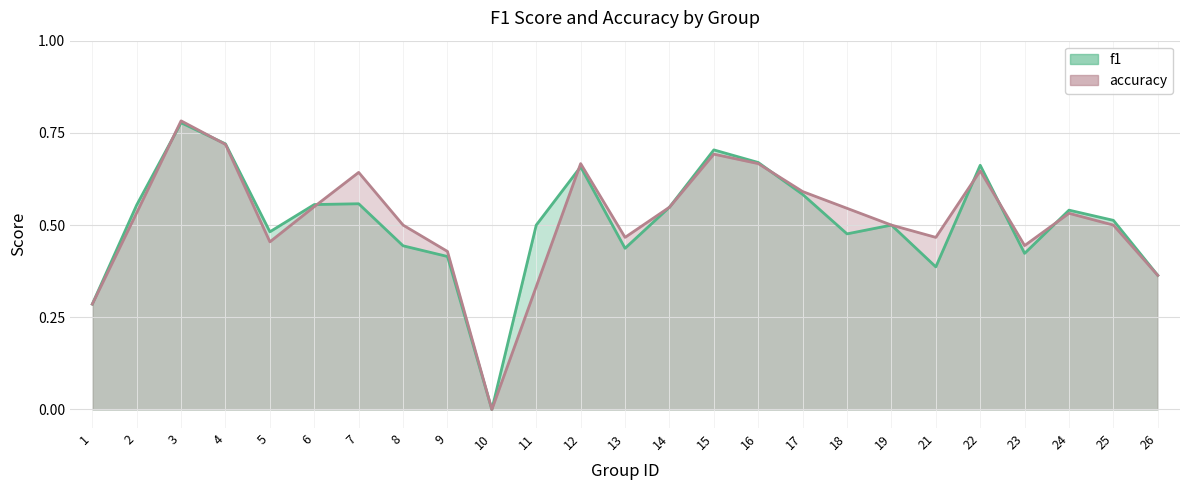

Which series has the largest total across all categories?

accuracy